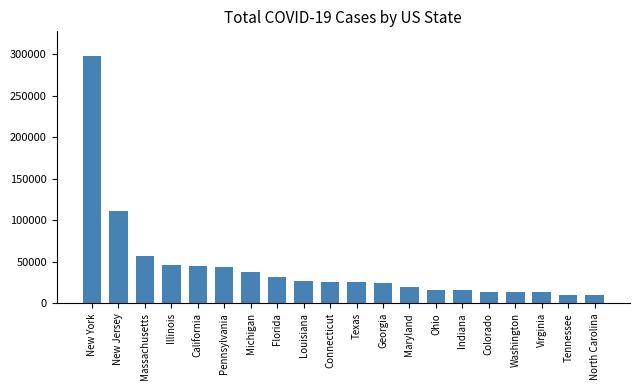

Does the chart contain any negative values?

No